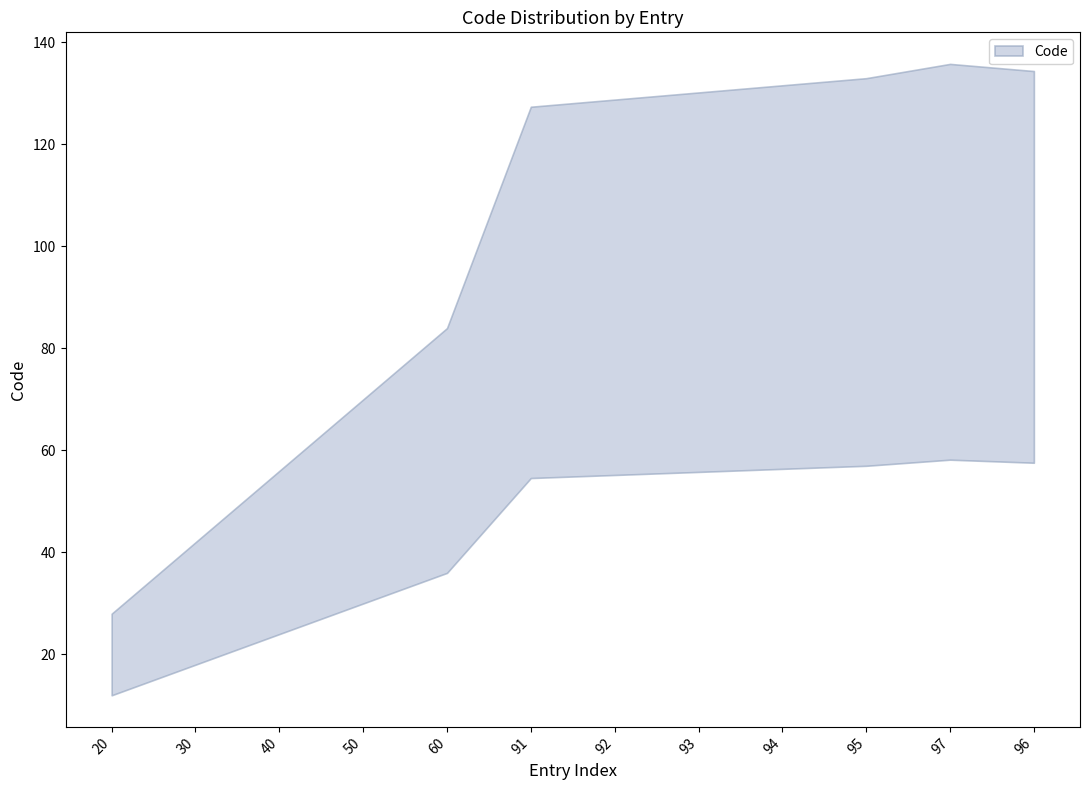

Which has a higher value, 95 or 96?

96